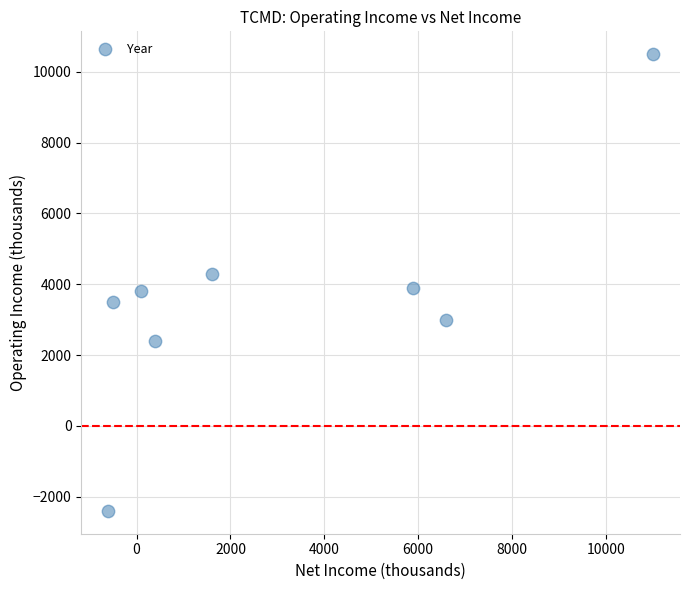

What is the range of X values (max minus min)?

11600